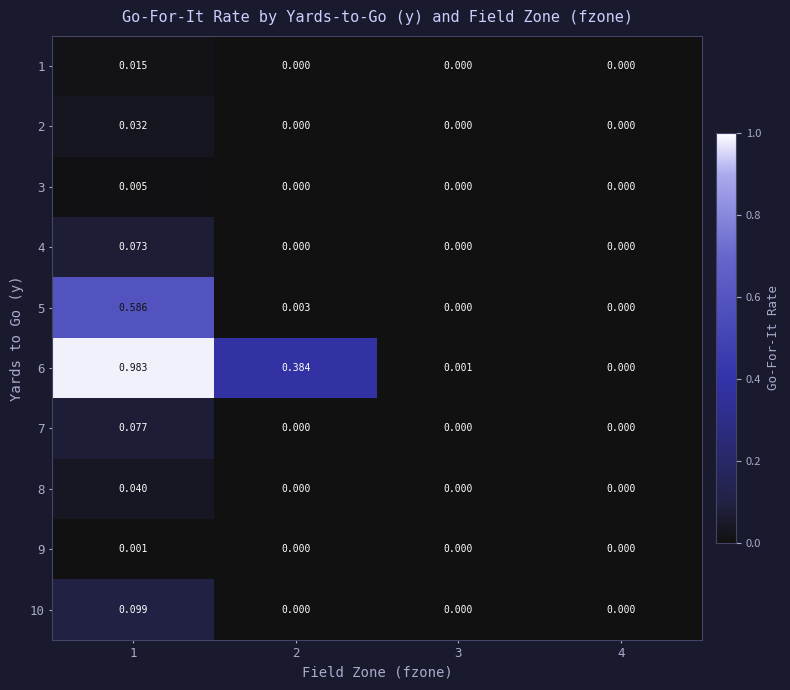

Is the value of 1 at 1 greater than the value of 5 at 2?

Yes